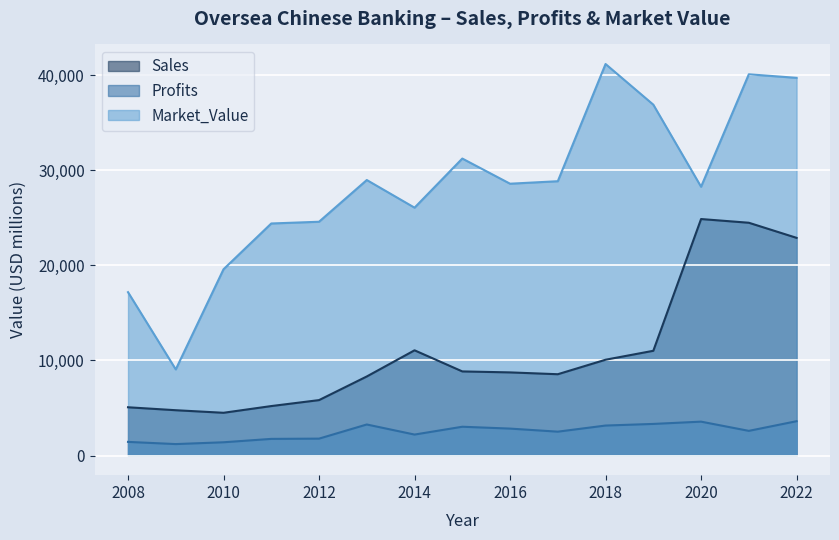

True or false: Profits has a value of 3329.0 at 2019.

True